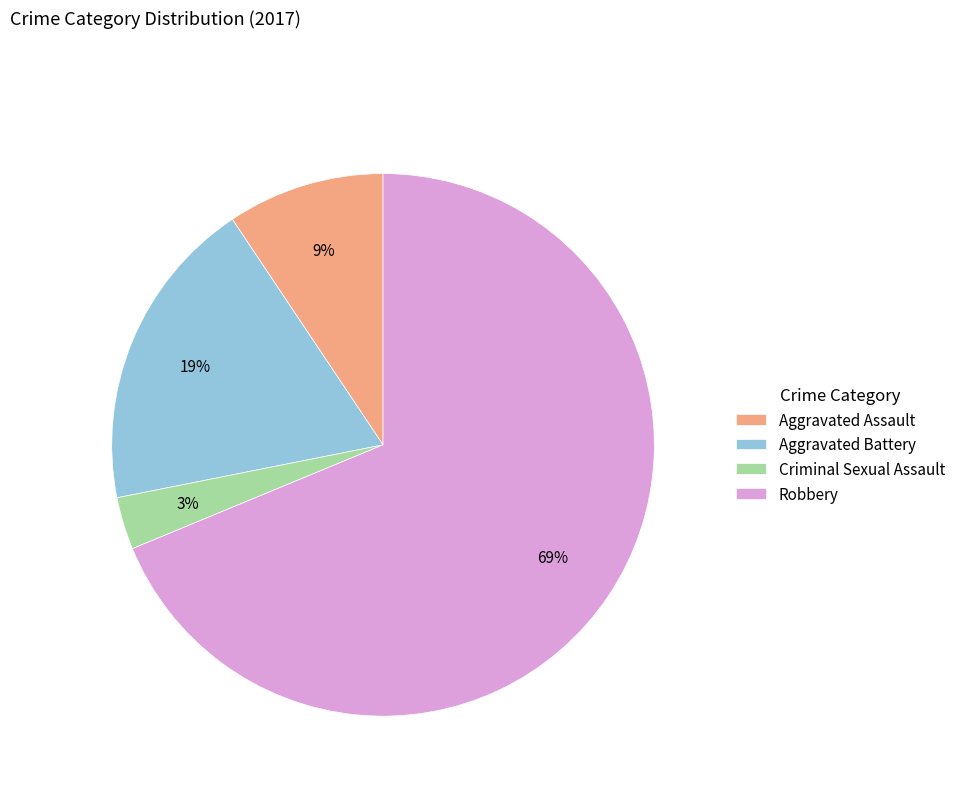

The Aggravated Battery slice represents 19% of the pie. True or false?

True